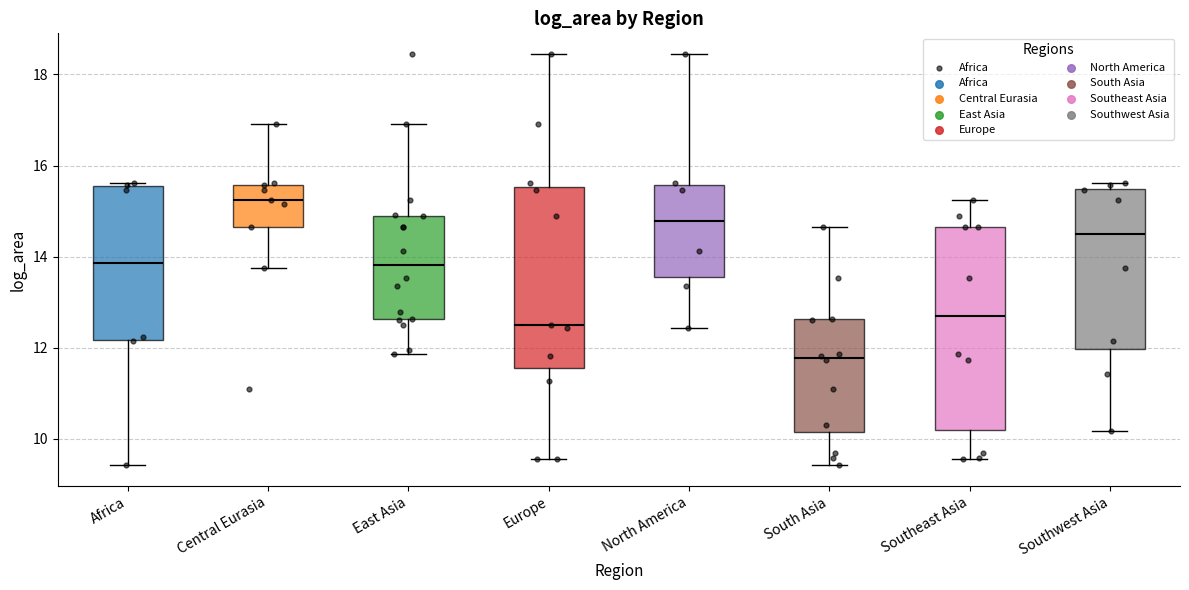

Where does the median line of the box for North America sit on the y-axis? The values are not printed on the chart, so give them approximately, as read against the axis.

14.8